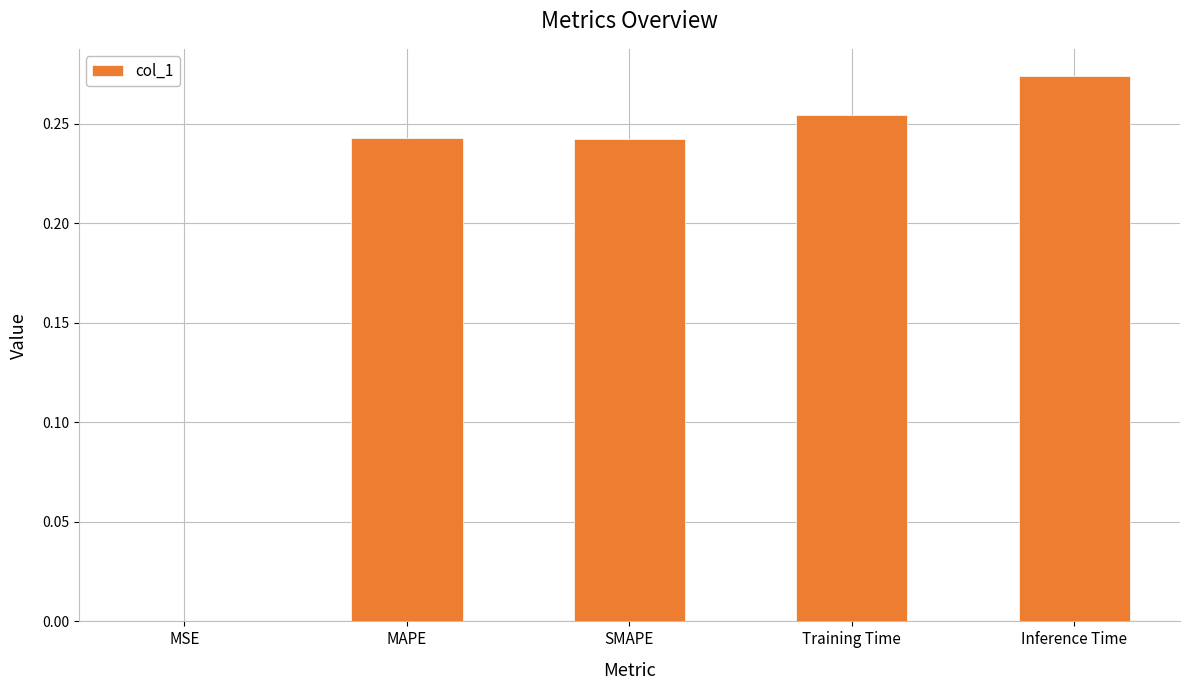

Is it true that the value at MSE is 0.0?

True